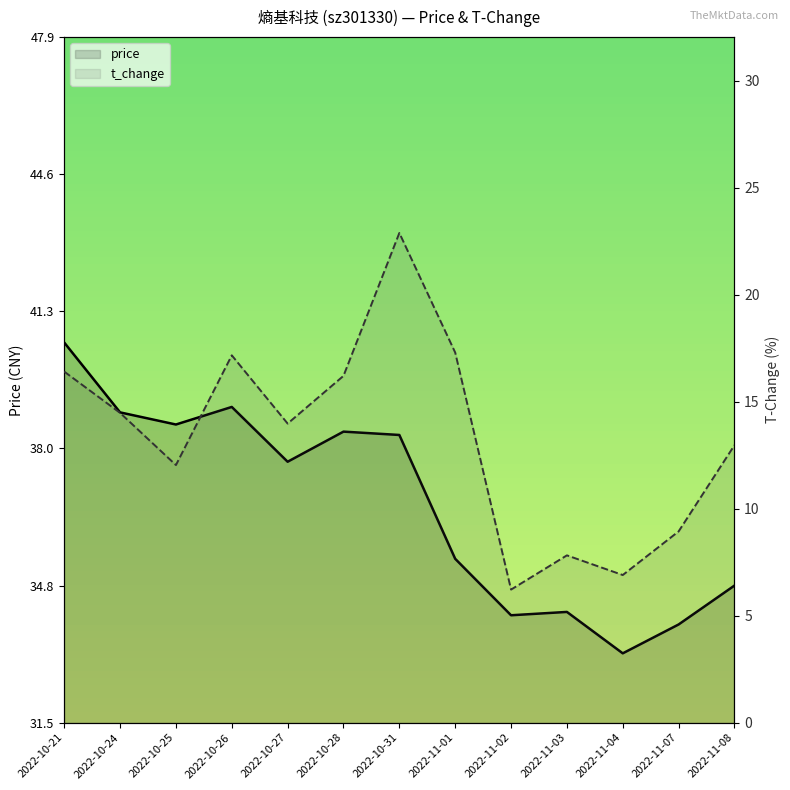

What is the value of the t_change point at the 2nd from the left?

14.5